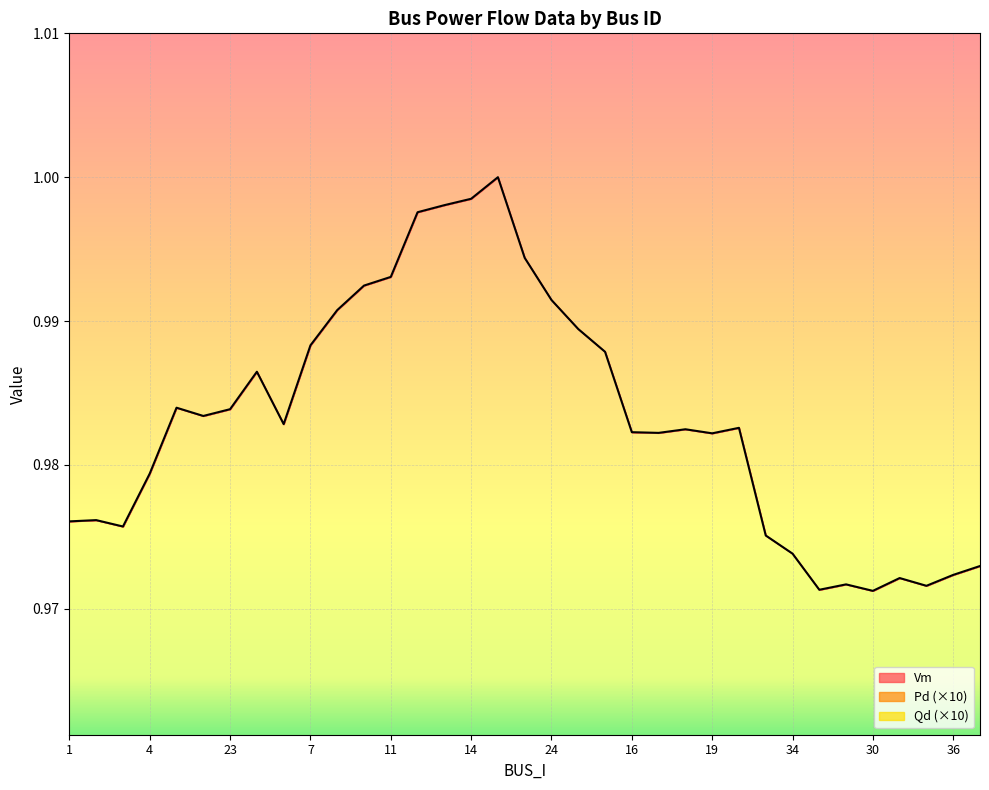

Does the chart display data point markers on the line(s)?

No